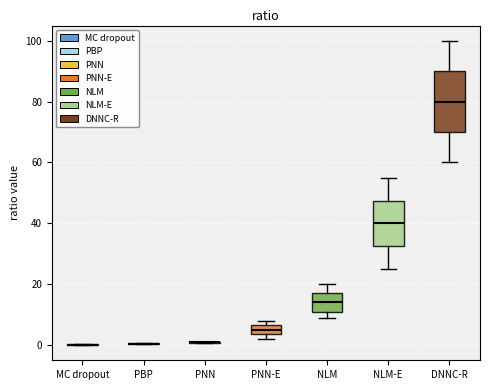

Reading left to right, transcribe this box plot: for each box, give where its median line is, the range the box spans, and where its two whiskers end, as read against the y-axis. The values are not printed on the chart, so give them approximately, as read against the axis.

MC dropout: box collapsed to a line at 0, whiskers 0 to 0
PBP: box collapsed to a line at 0, whiskers 0 to 0
PNN: box collapsed to a line at 0, whiskers 0 to 2
PNN-E: median 6 (inside the box), box 4 to 6, whiskers 2 to 8
NLM: median 14, box 12 to 18, whiskers 10 to 20
NLM-E: median 40, box 32 to 48, whiskers 26 to 56
DNNC-R: median 80, box 70 to 90, whiskers 60 to 100